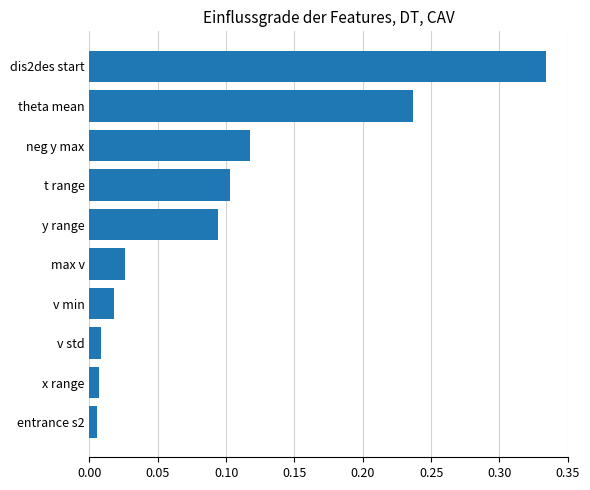

The chart shows a value of 0.1 at t range. True or false?

True